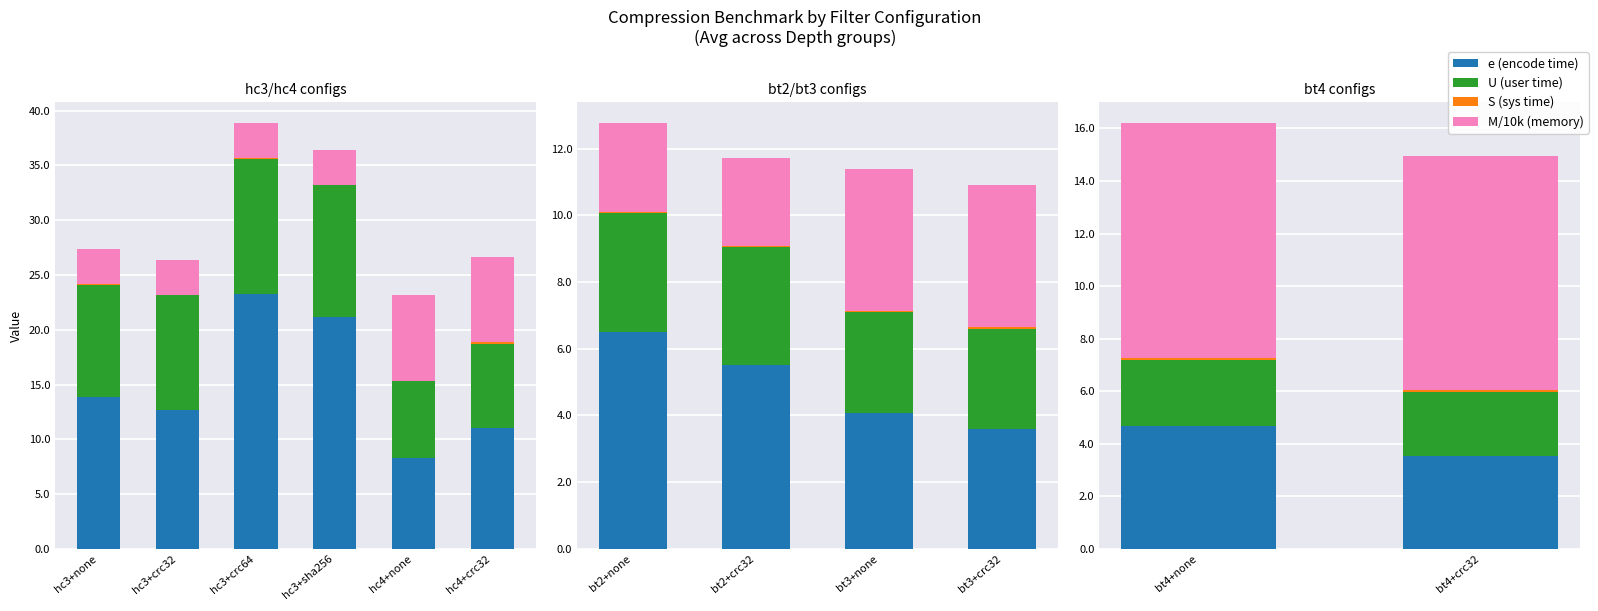

Count the U (user time) values in the range 2 to 3.

2